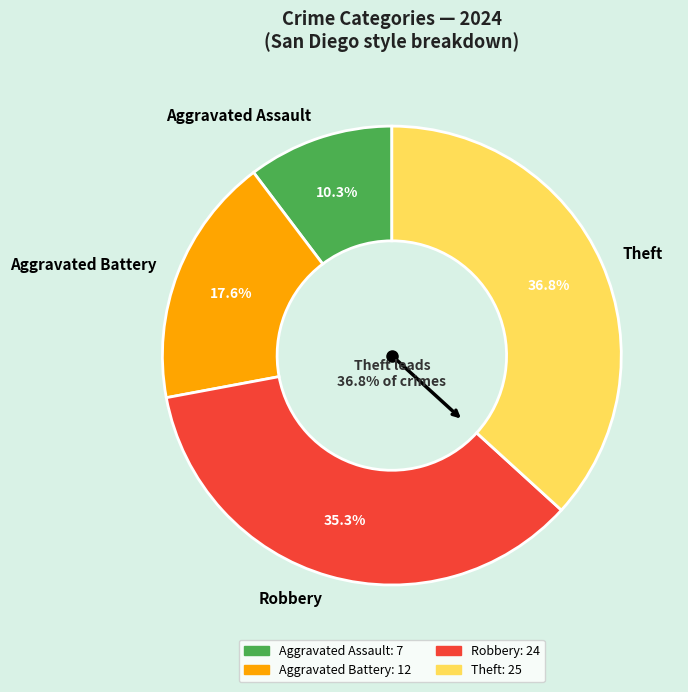

Count the number of slices in the pie.

4